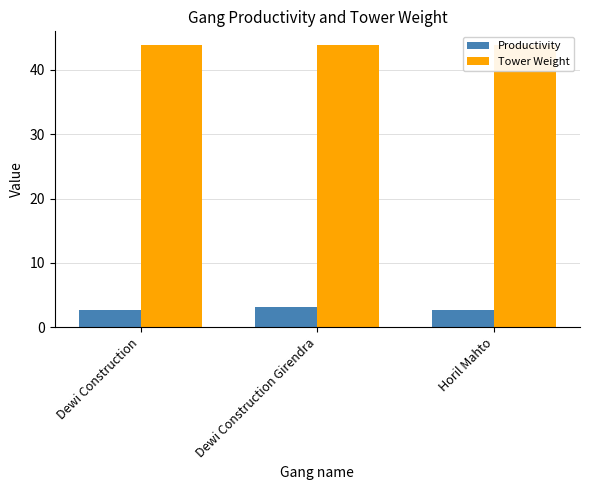

What is the lowest value of the Tower Weight series?

43.8